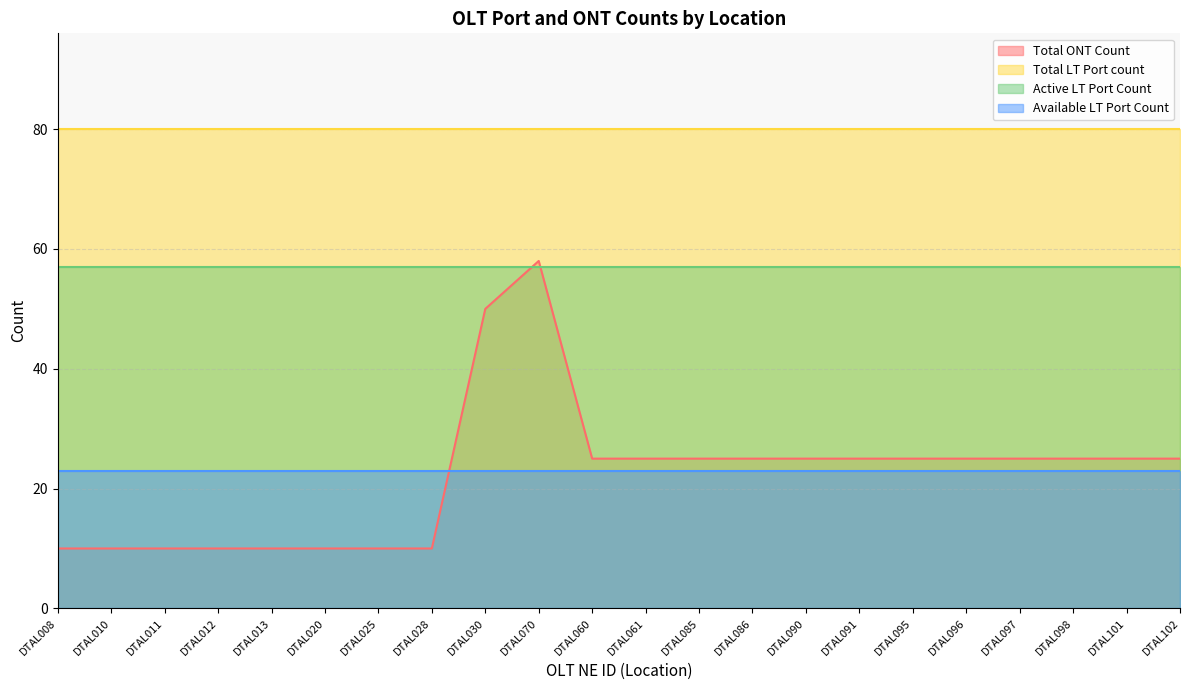

True or false: Active LT Port Count and Total LT Port count cross at least once.

False